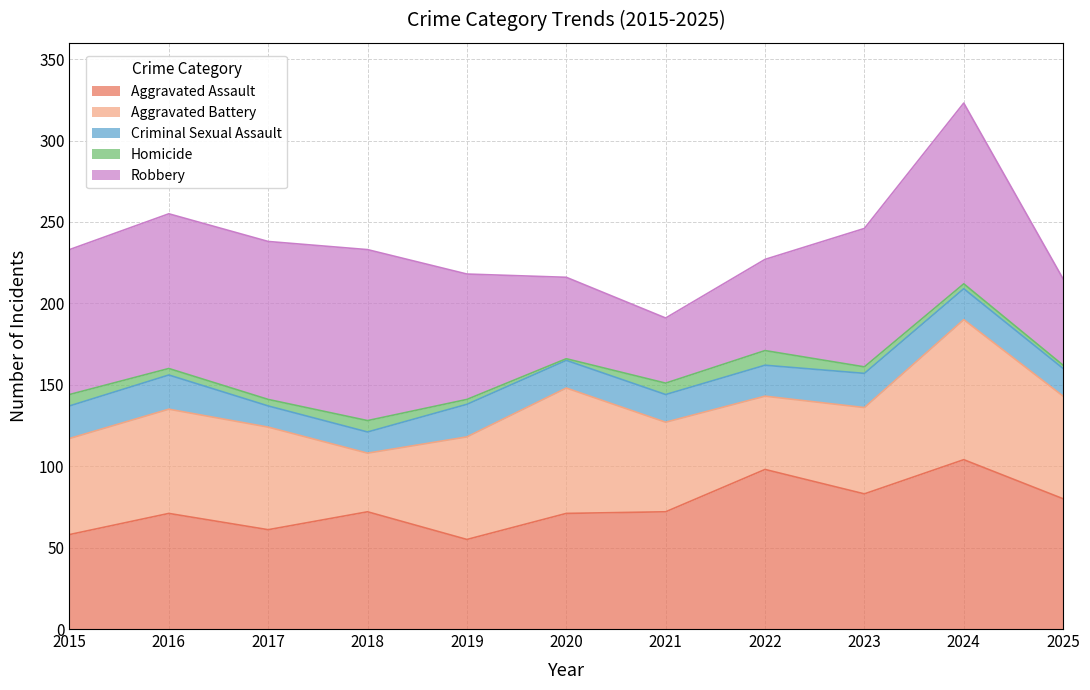

What is the average value of the Robbery series?

78